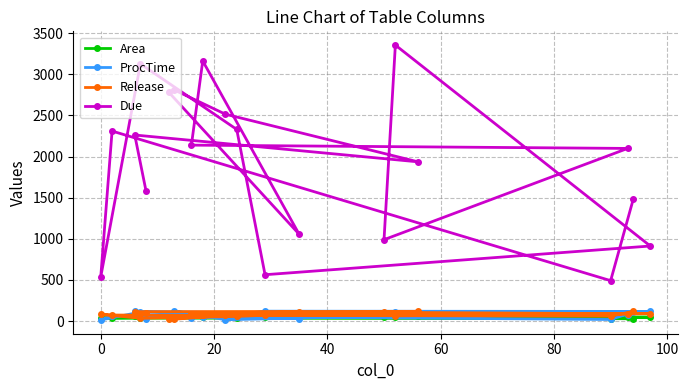

What is the value of the Due point at the 20th from the left?

913.0